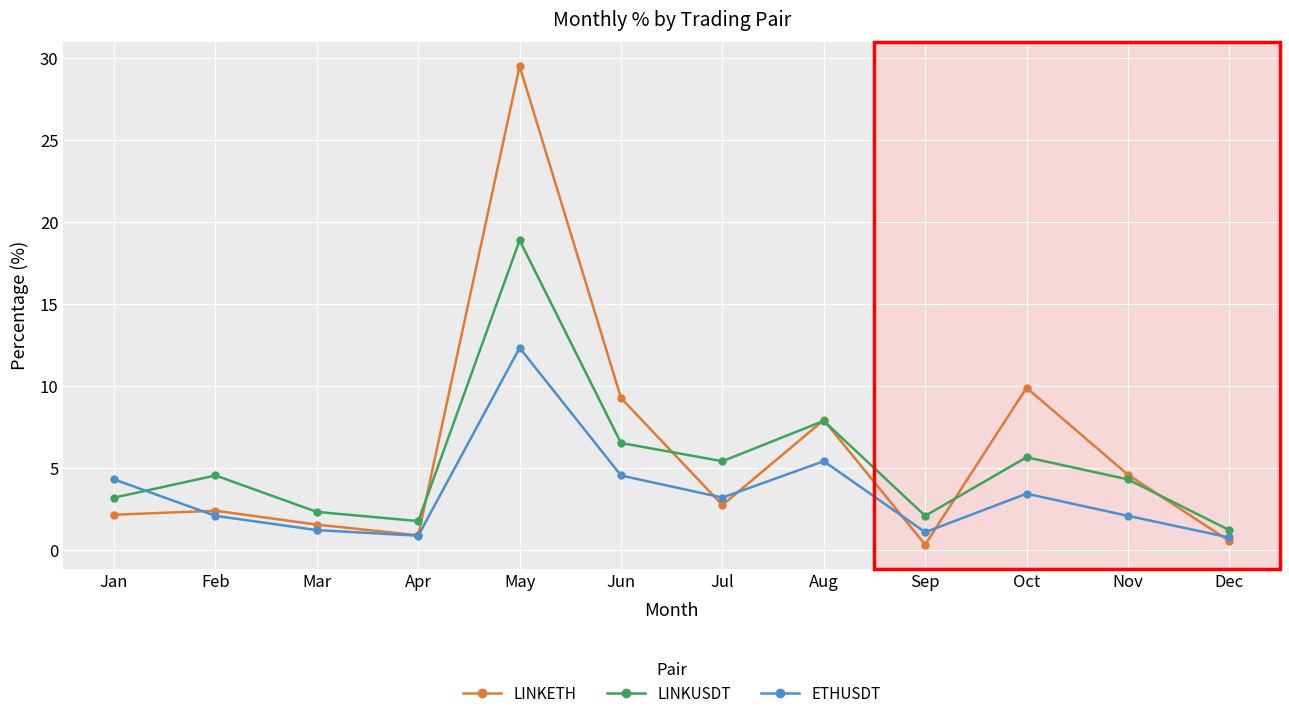

Is it true that LINKUSDT equals 3.5 at Mar?

False